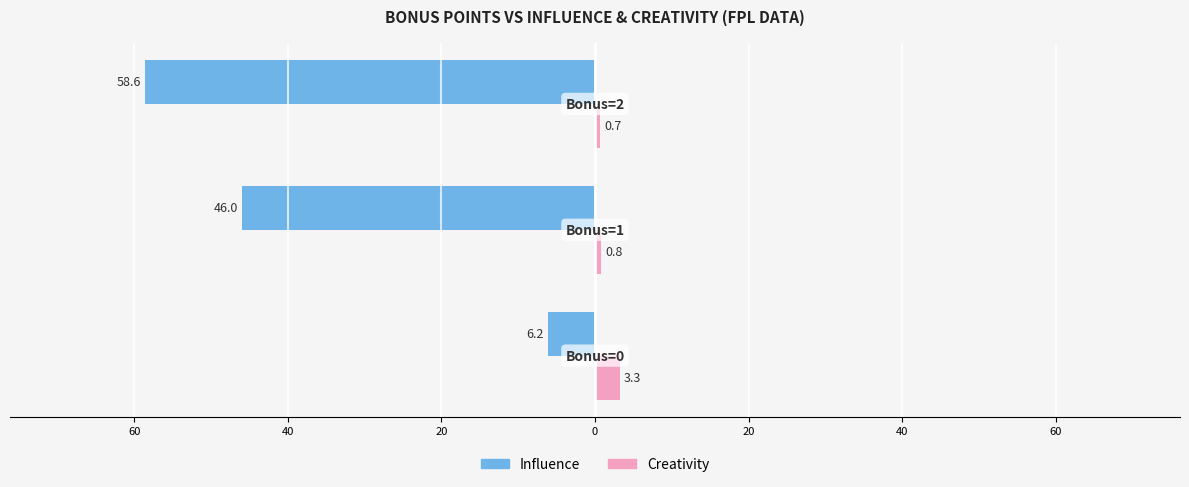

Reading left to right, transcribe all the data shown in this chart.

Influence: 80=-6.2	60=-46.0	40=-58.6
Creativity: 80=3.3	60=0.8	40=0.7